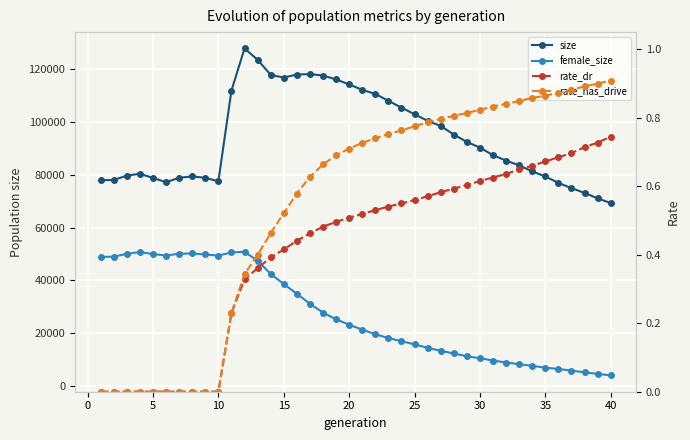

How many rate_dr values are between 0 and 1?

40